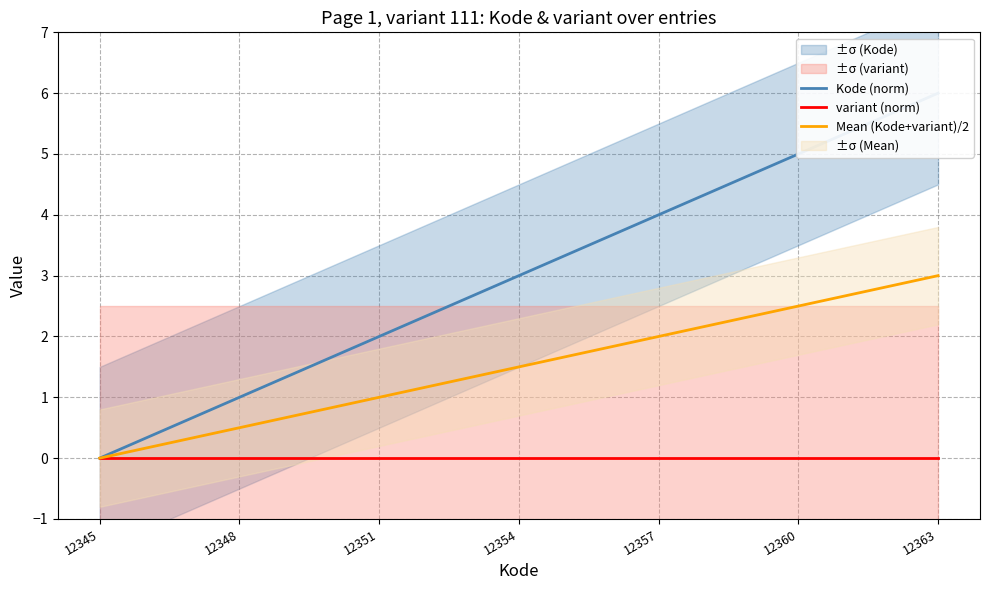

True or false: Kode (norm) has more than 0 points higher than both neighbors.

False